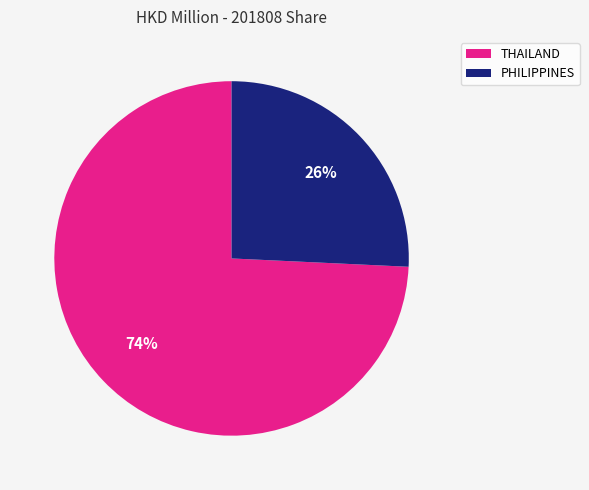

Rank the categories by value from lowest to highest.

PHILIPPINES, THAILAND